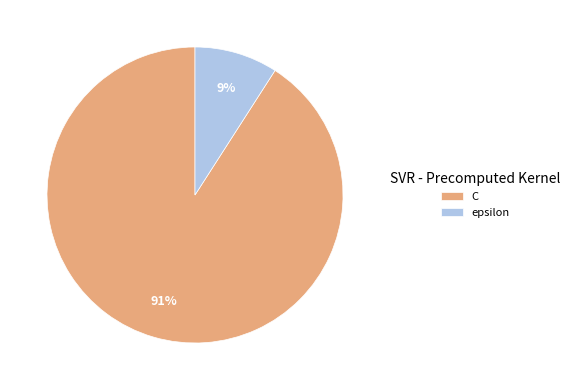

What is the smallest slice in the pie chart?

epsilon